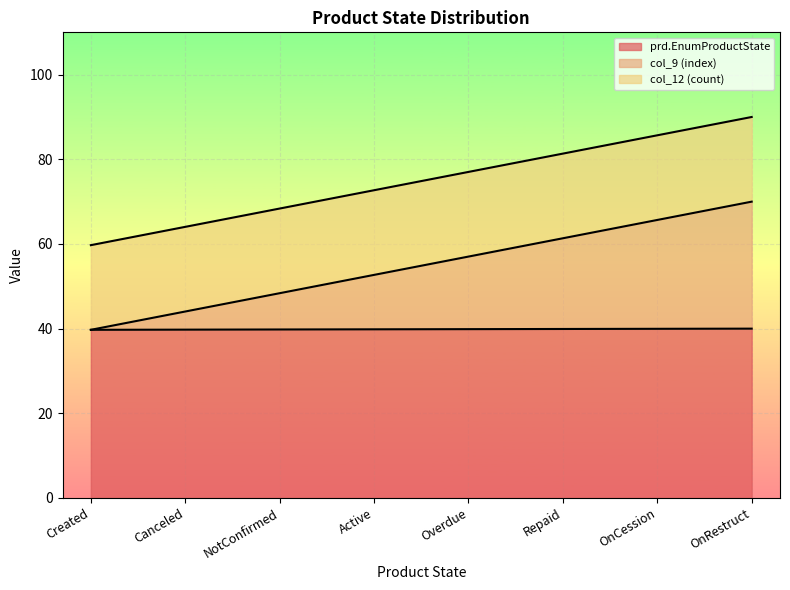

True or false: col_9 (index) and prd.EnumProductState intersect in this chart.

False